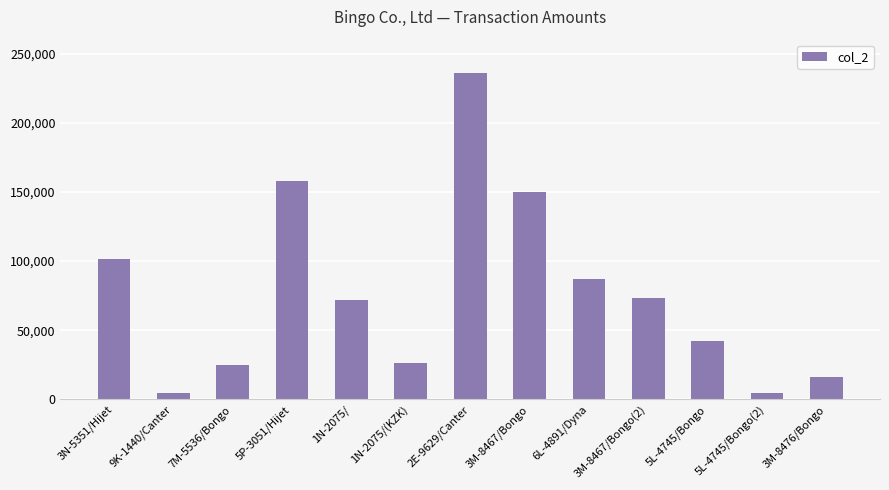

At which label is the value closest to 120250?

3N-5351/Hijet